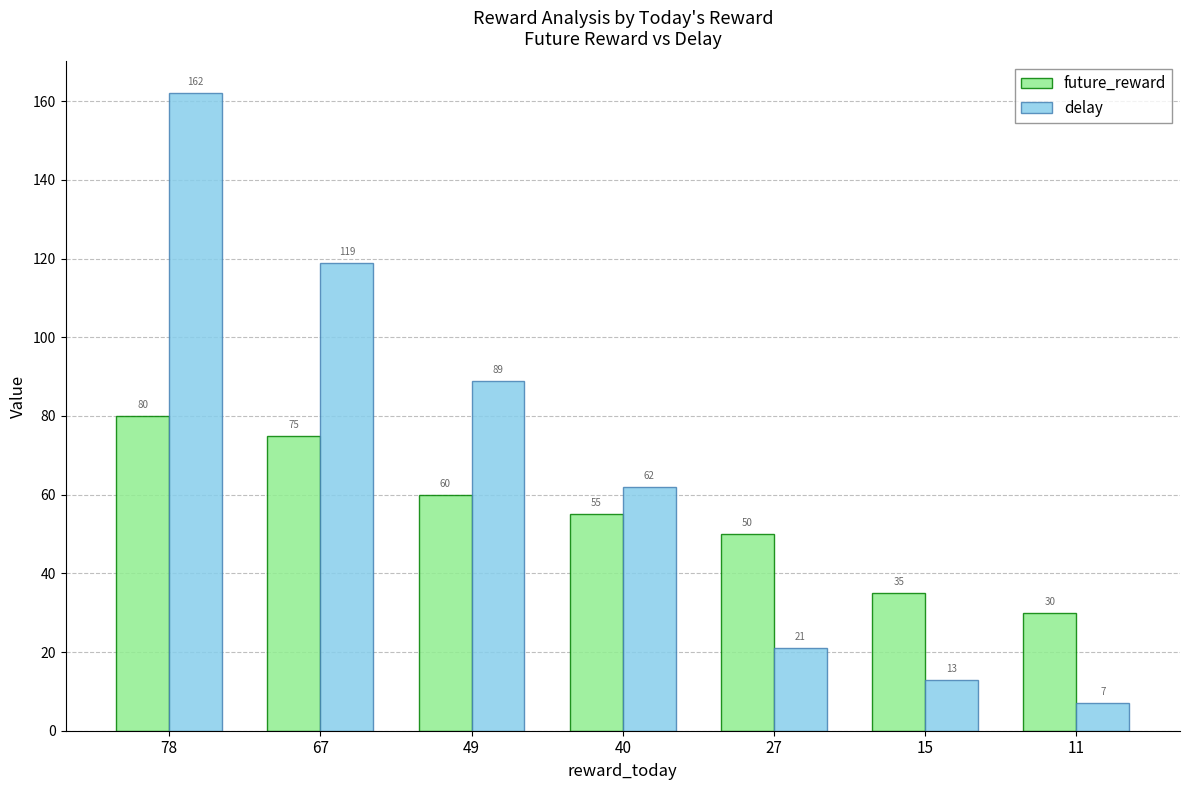

Where is future_reward nearest to the value 55?

40